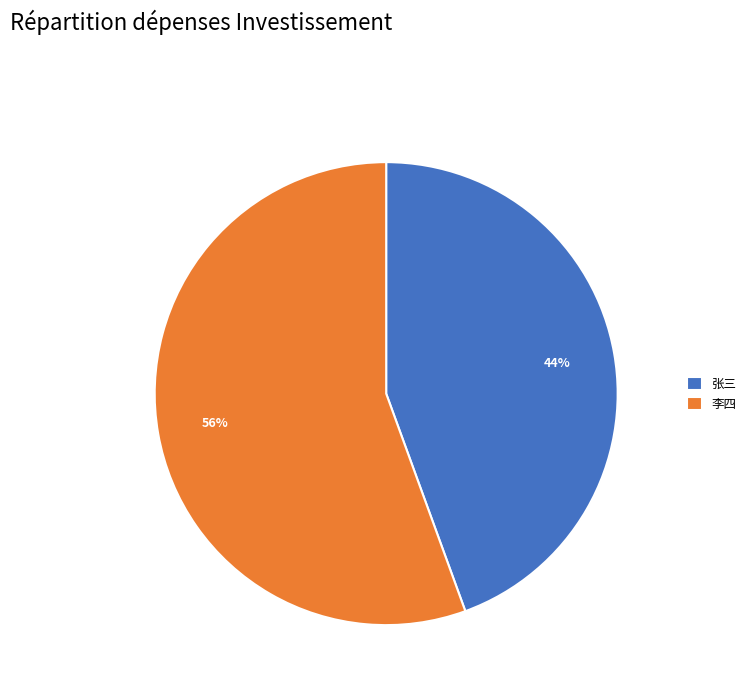

Do 张三 and 李四 together represent more than half of the pie?

Yes